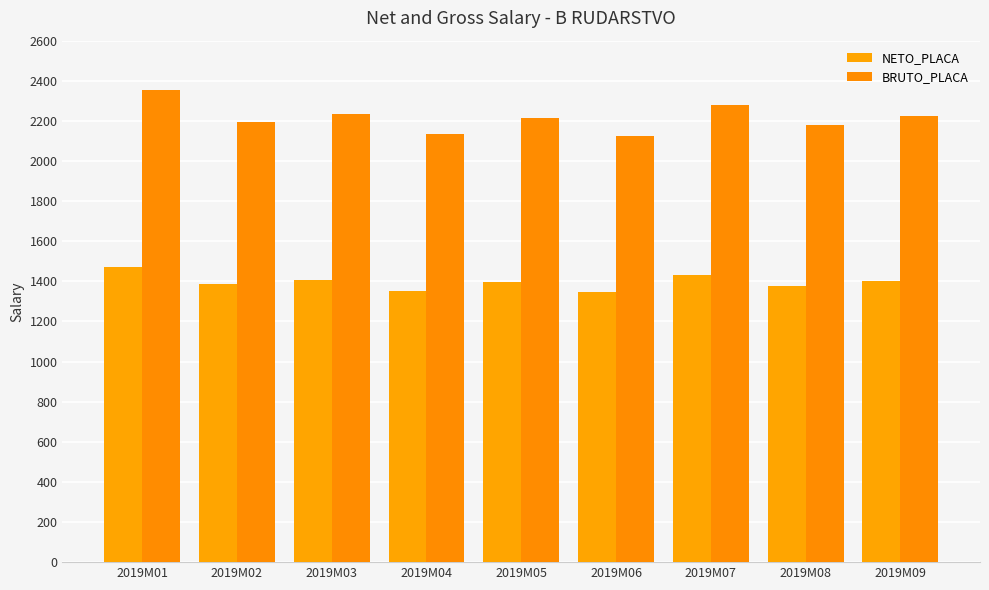

How many groups of bars are there?

9